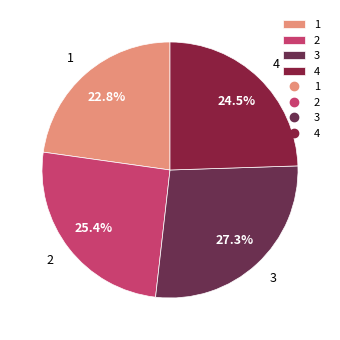

To the nearest percent, what percentage of the pie is 2?

25%